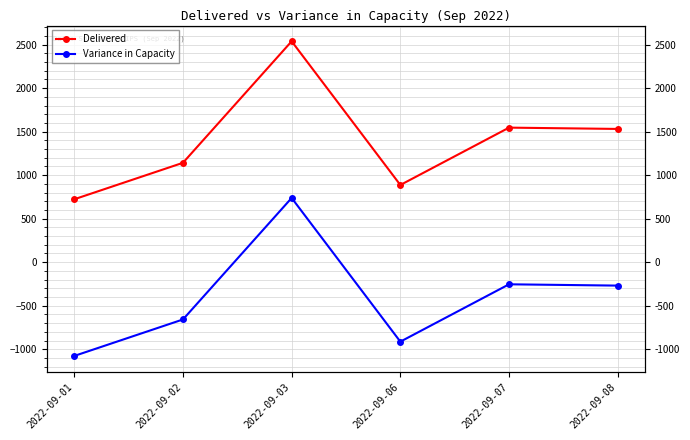

Which has a higher value, 2022-09-06 or 2022-09-01?

2022-09-06